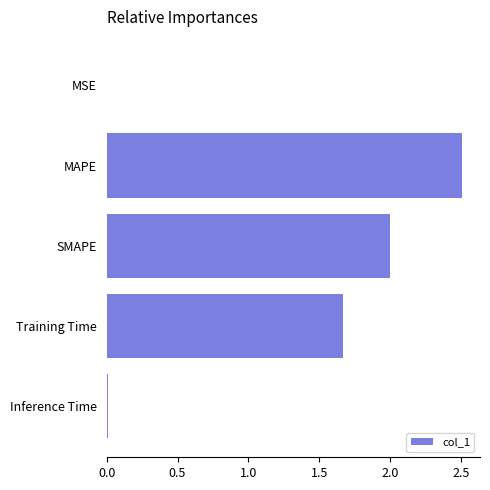

At which label is the value closest to 1?

Training Time